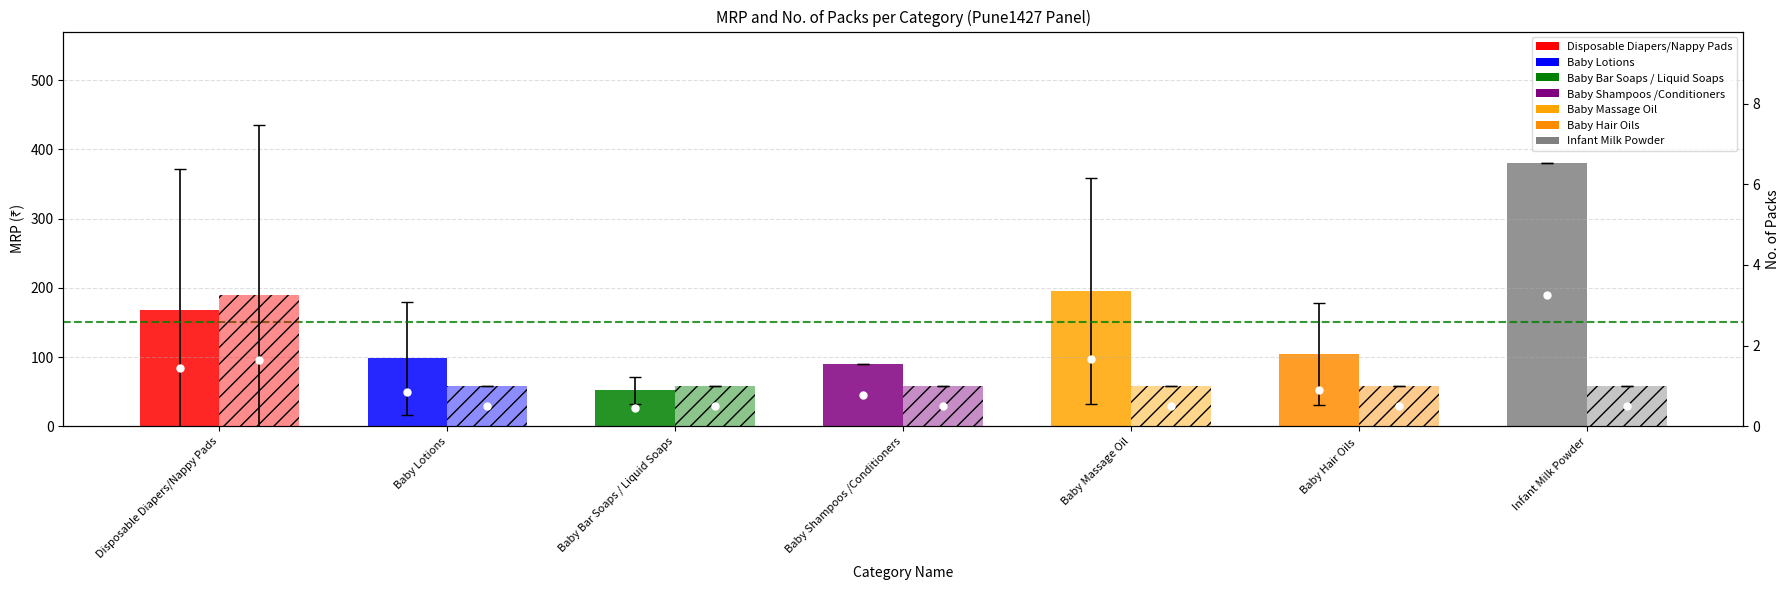

Reading left to right, transcribe all the data shown in this chart.

Avg MRP (₹): 167.7	98.0	51.8	90.0	195.7	104.3	380.0
Avg No. of Packs: 3.3	1.0	1.0	1.0	1.0	1.0	1.0